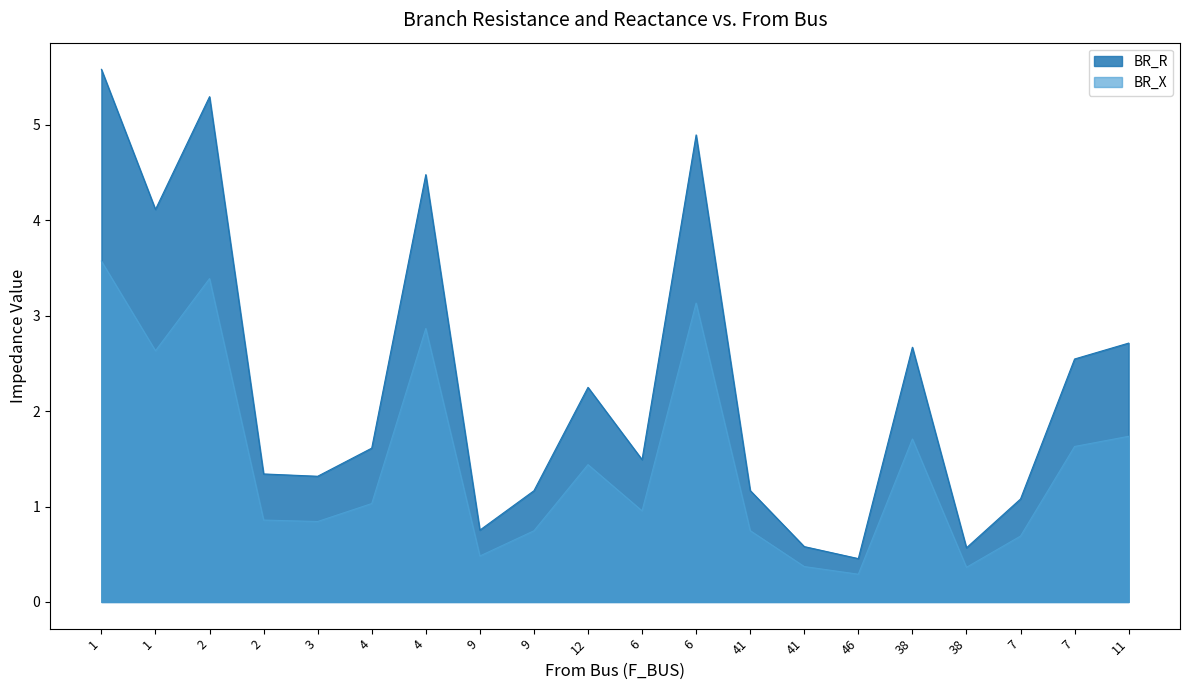

Rank the series by their average value, from lowest to highest.

BR_X, BR_R